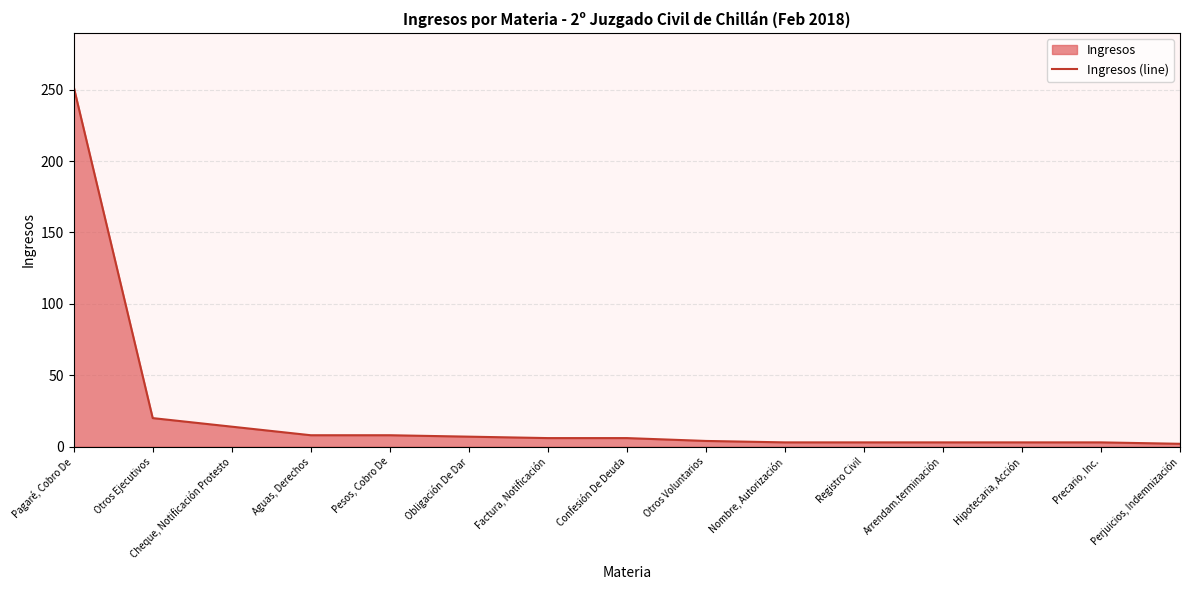

Reading left to right, what are all the values shown in this chart?

252	20	14	8	8	7	6	6	4	3	3	3	3	3	2